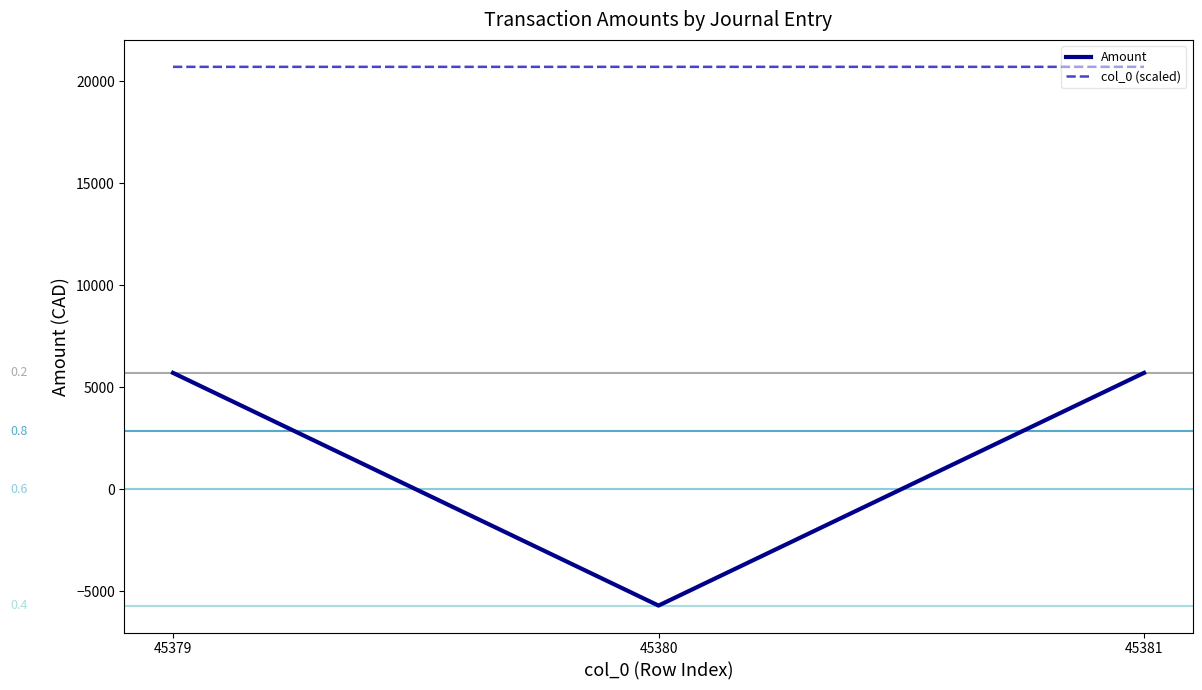

Which series has the largest total across all categories?

col_0 (scaled)